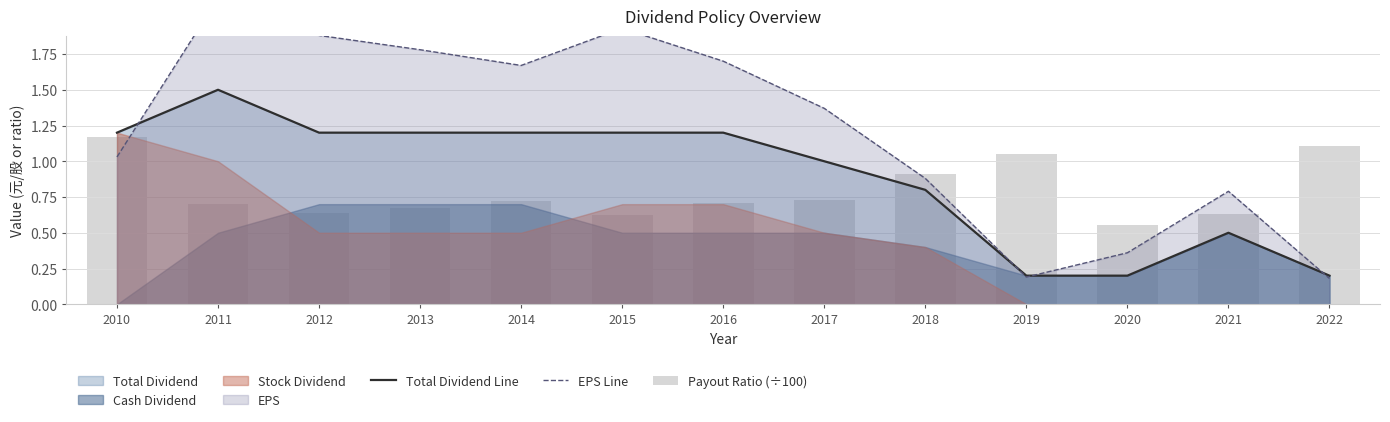

What is the value of the Payout Ratio (÷100) bar at the 12th from the left?

0.6